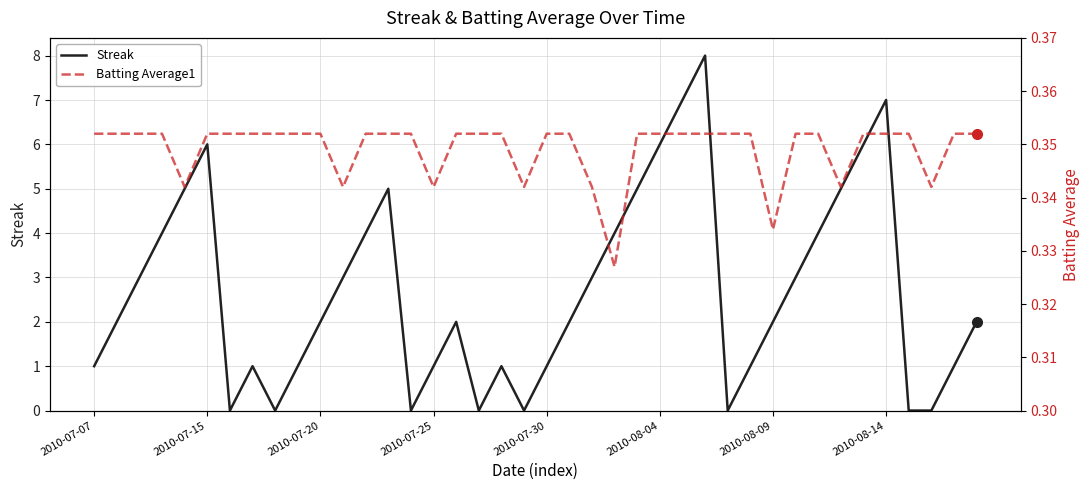

Is the value of Streak at 28 greater than the value of Batting Average1 at 2010-07-25?

No